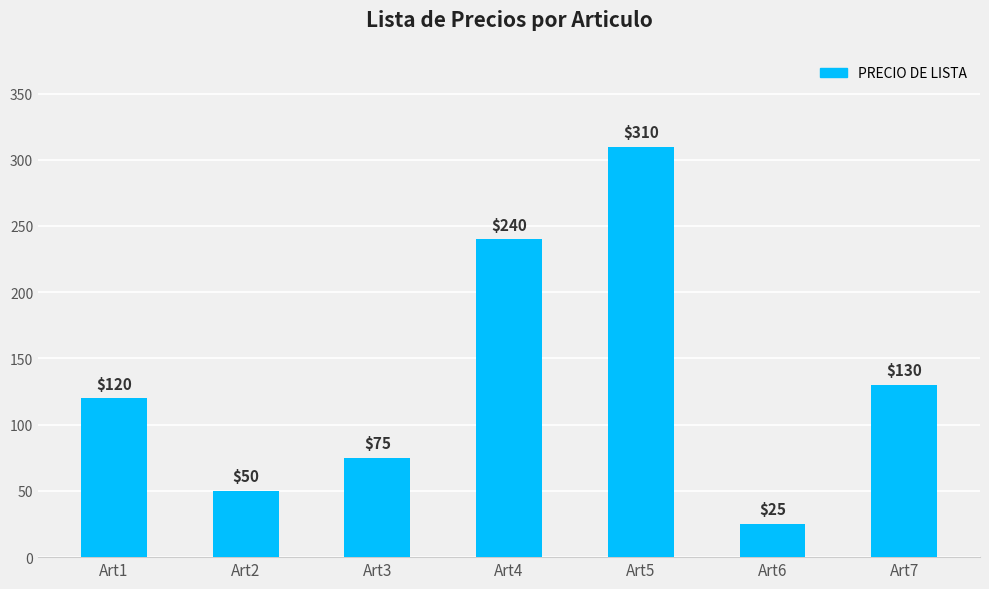

Are the bars grouped side by side (vs. stacked)?

No